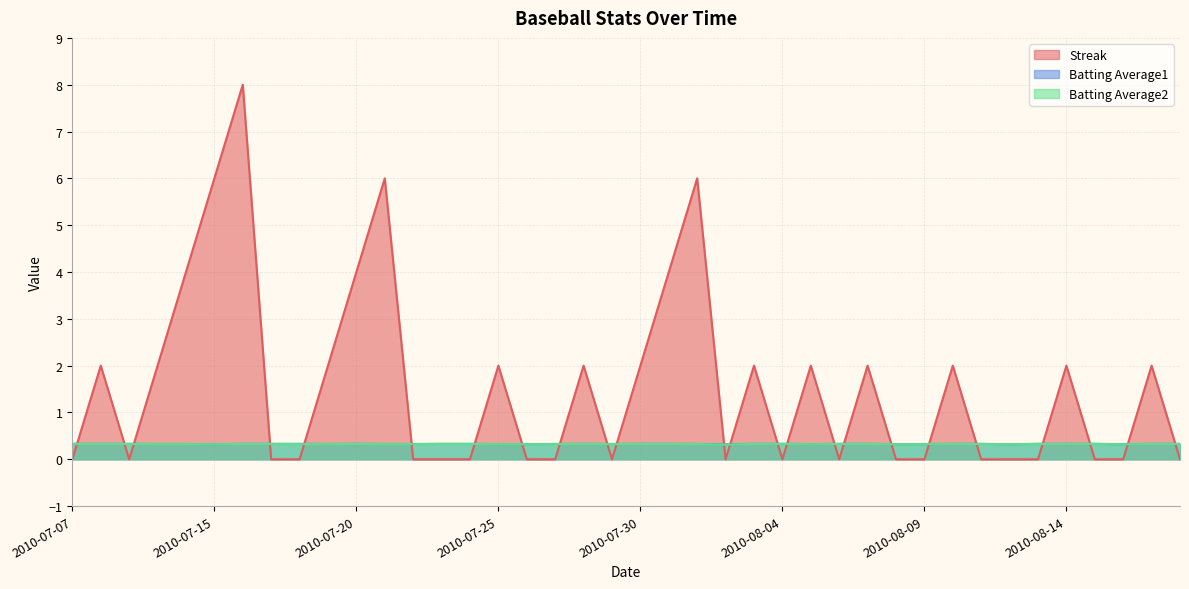

True or false: Batting Average1 has a value of 0.3 at 2010-08-17.

True